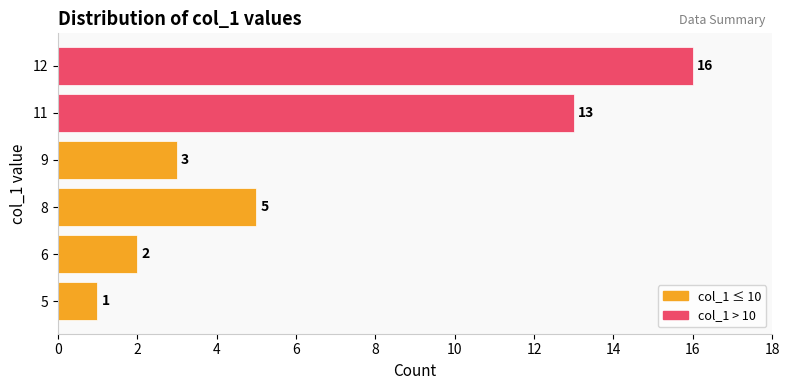

The chart shows a value of 2 at 5. True or false?

False